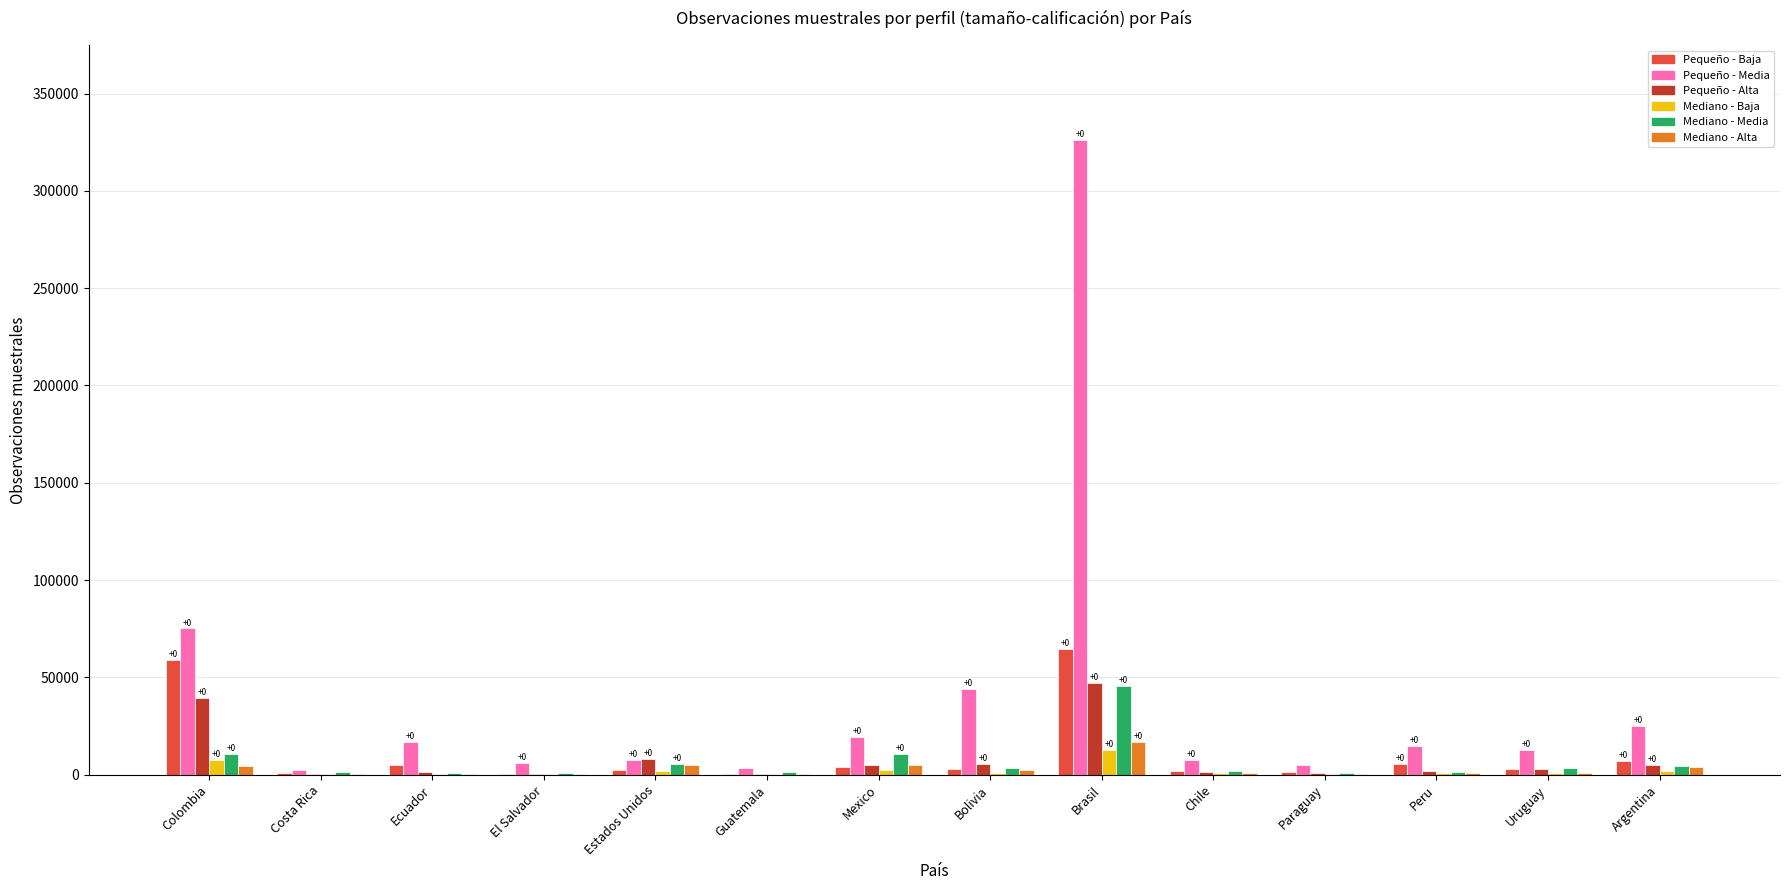

At which category is the sum across all series the highest?

Brasil